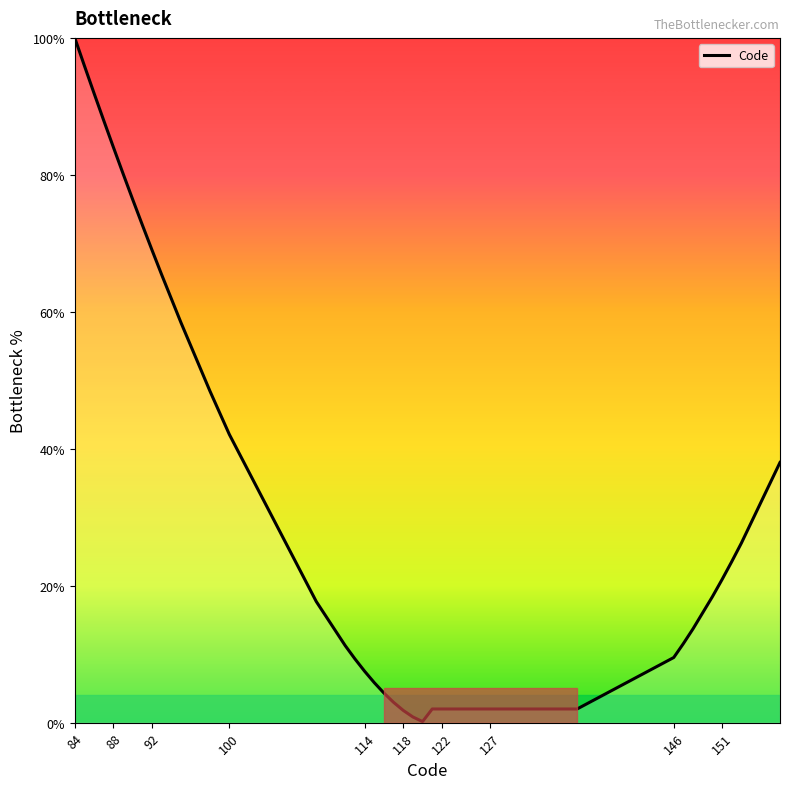

What is the greatest value displayed?

100.0